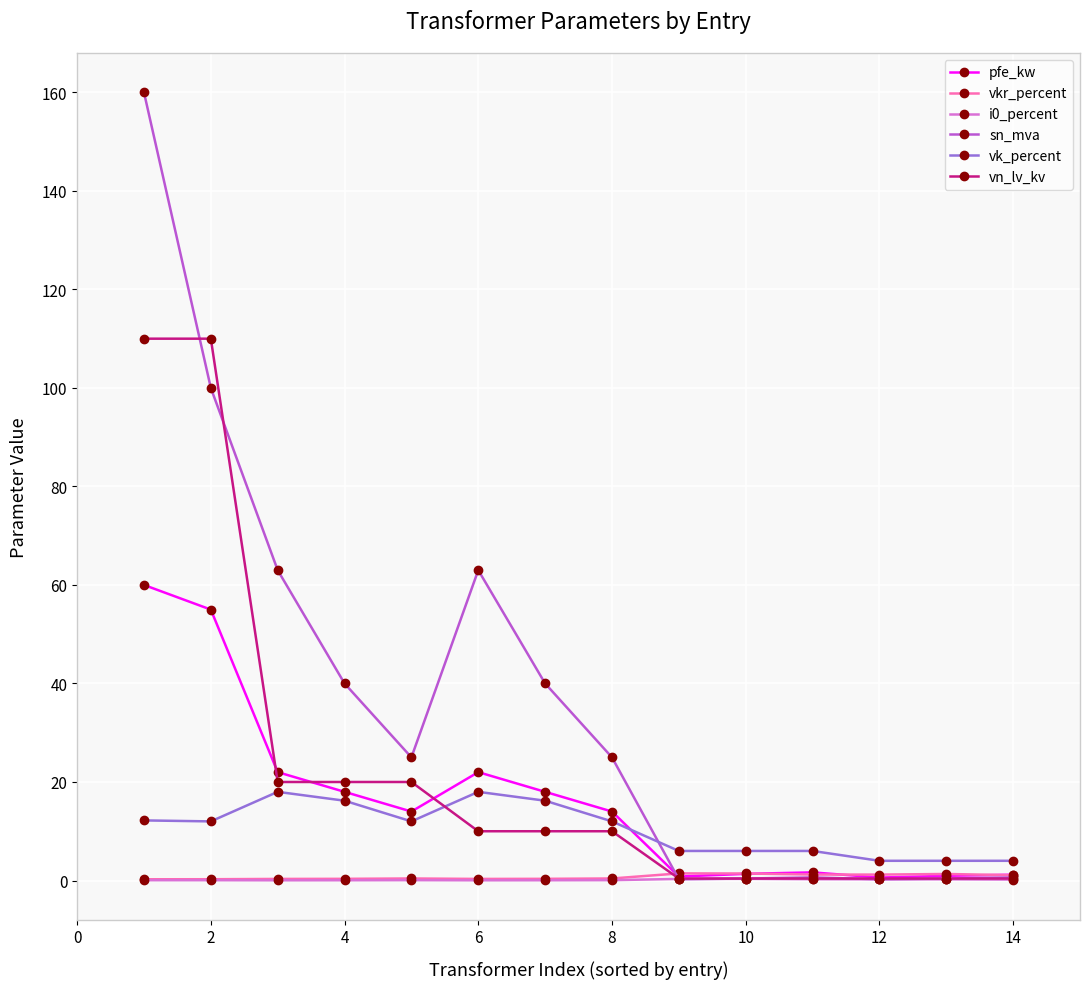

What is the lowest value of the vk_percent series?

4.0